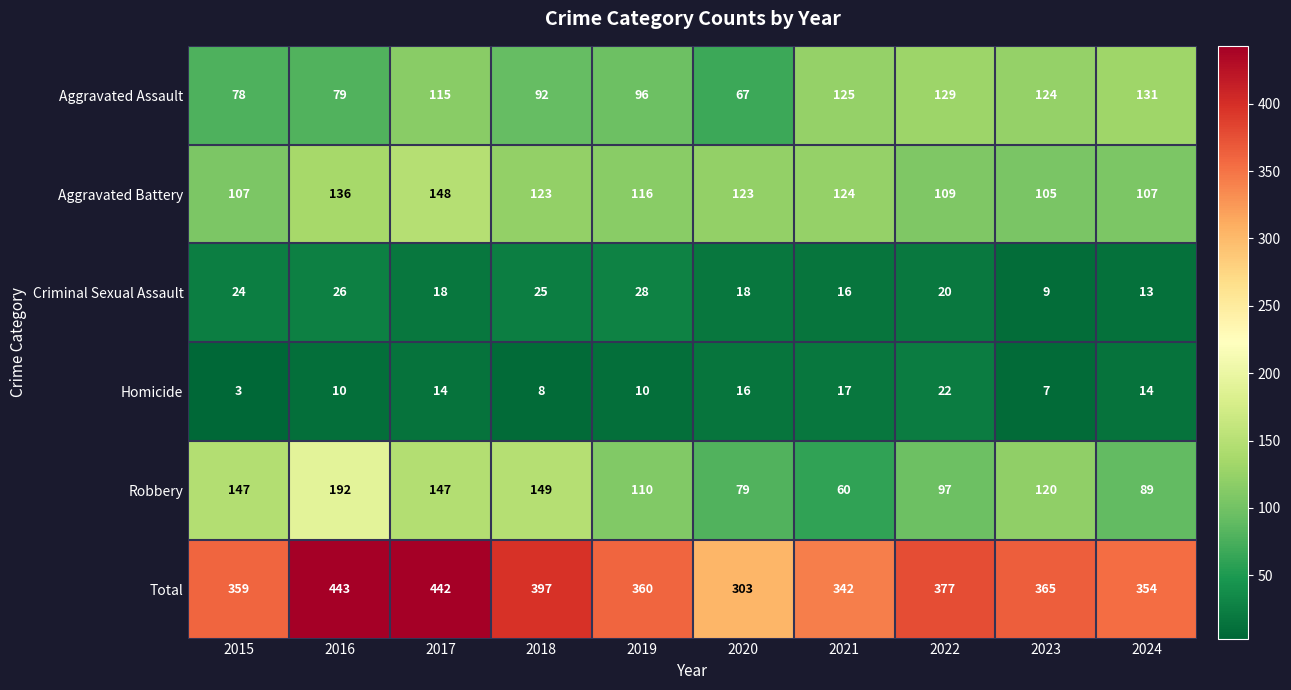

What is the minimum value shown in the chart?

3